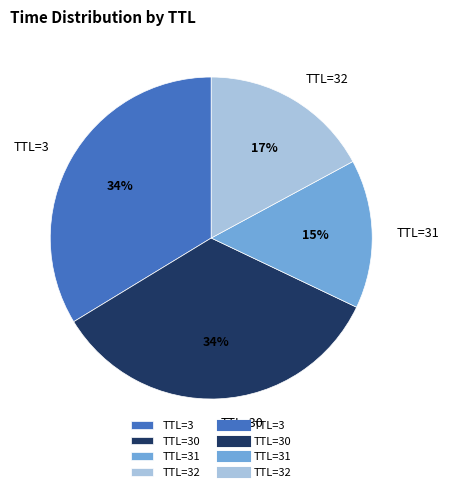

True or false: TTL=31 accounts for 15% of the total.

True